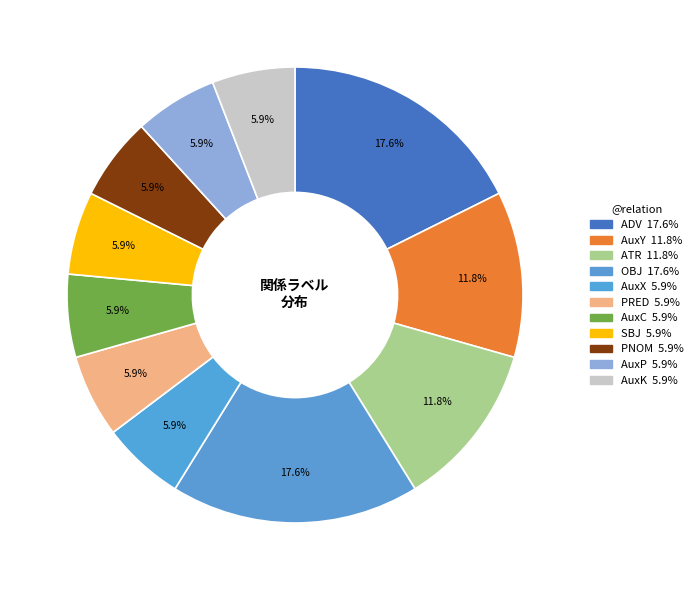

Is AuxP the majority of the pie?

No